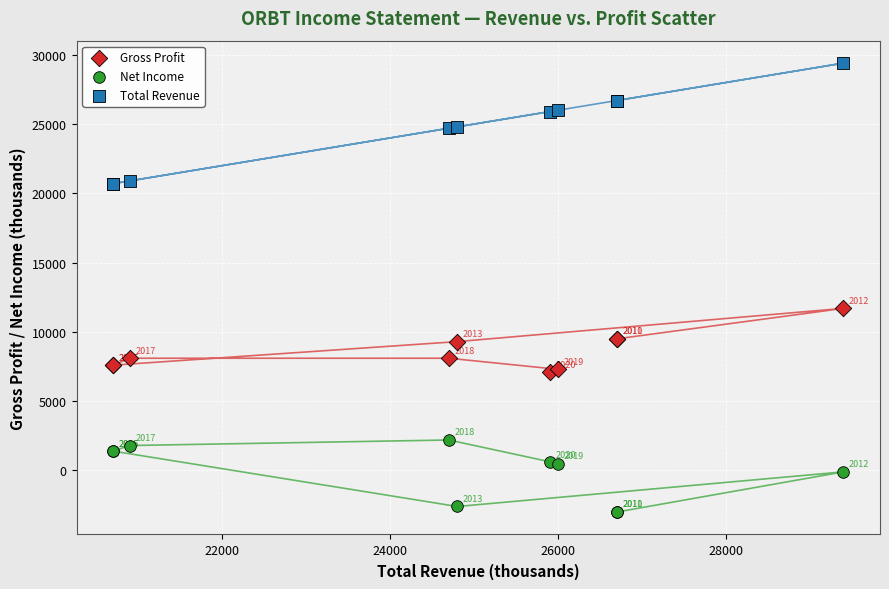

What is the X range (max minus min) for the scatter plot?

8700